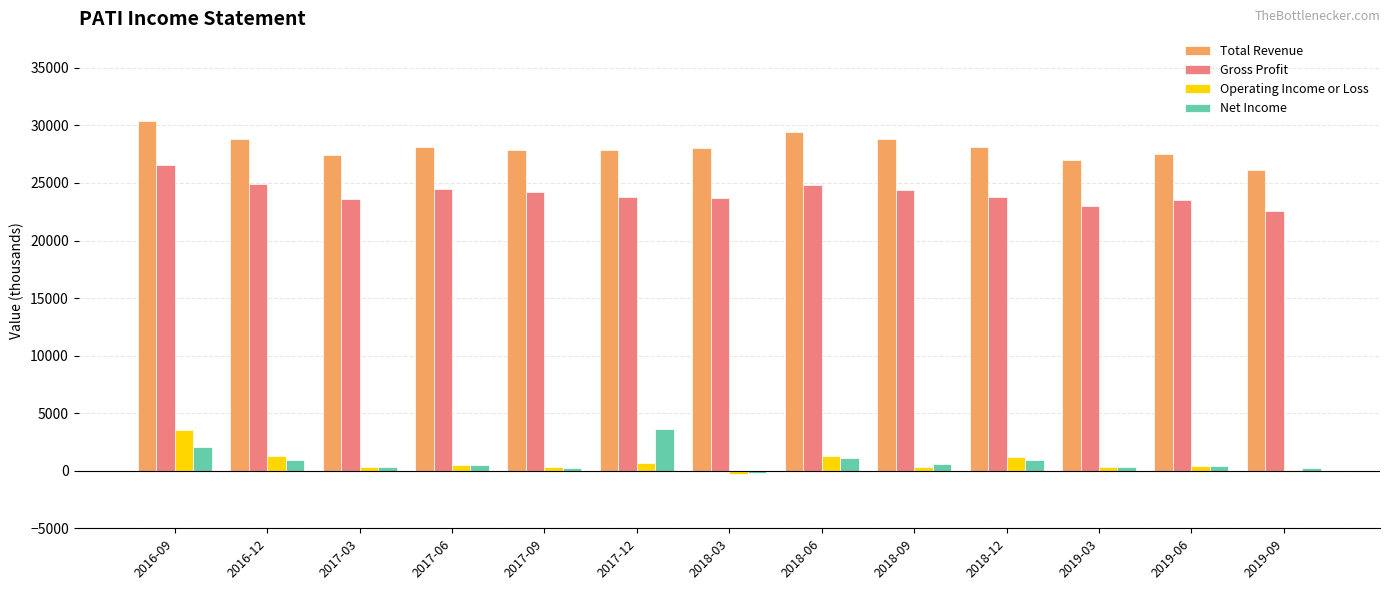

What is the sum of all Net Income values?

10900